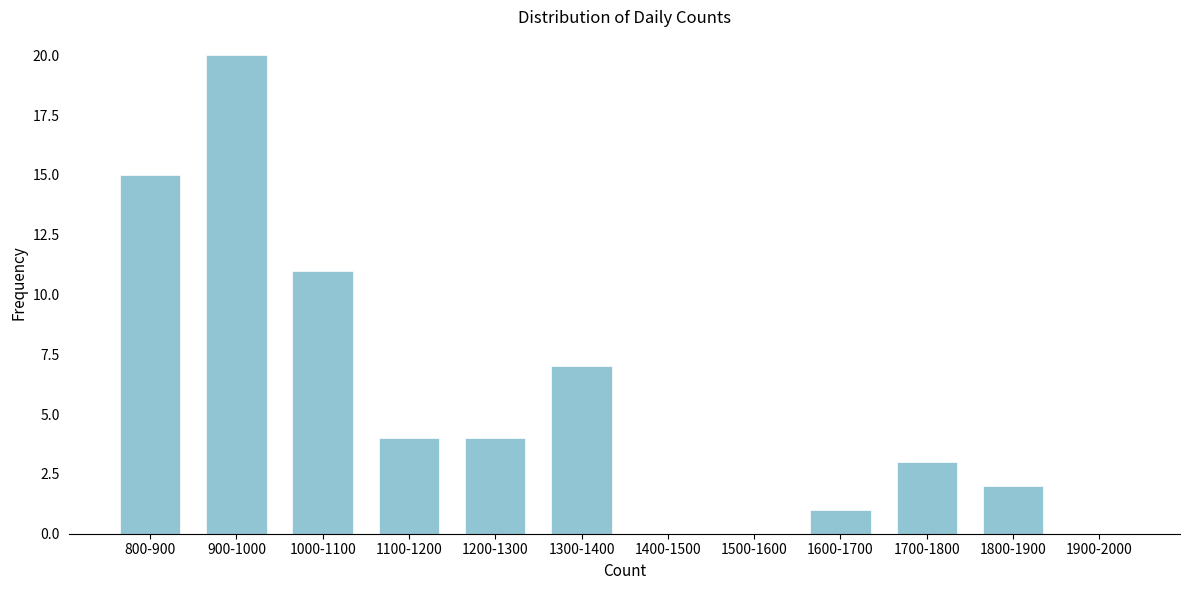

Reading left to right, transcribe all the data shown in this chart.

800-900=15	900-1000=20	1000-1100=11	1100-1200=4	1200-1300=4	1300-1400=7	1400-1500=0	1500-1600=0	1600-1700=1	1700-1800=3	1800-1900=2	1900-2000=0